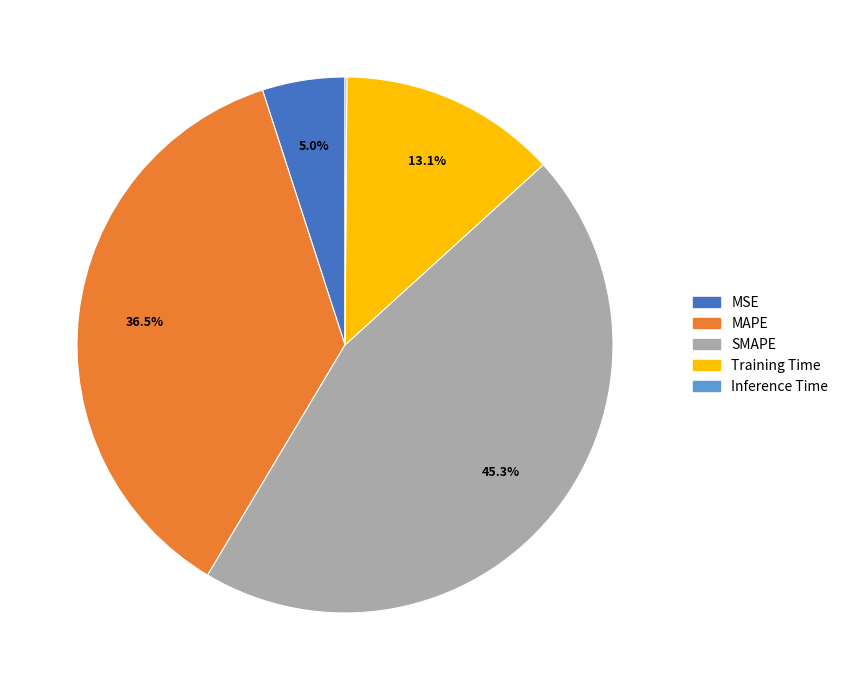

How much of the chart is everything except MSE?

95.0%